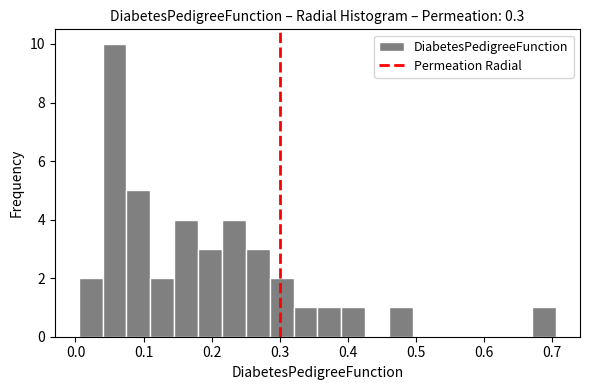

Around what value on the x-axis is the tallest bar? Give the approximate position of its centre, as read against the axis.

0.06